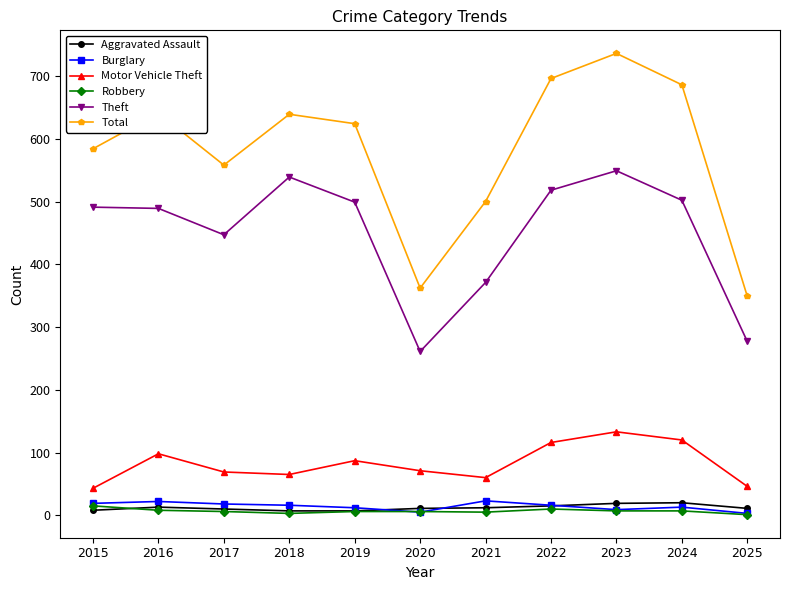

How many values in the Burglary series are below 16?

5